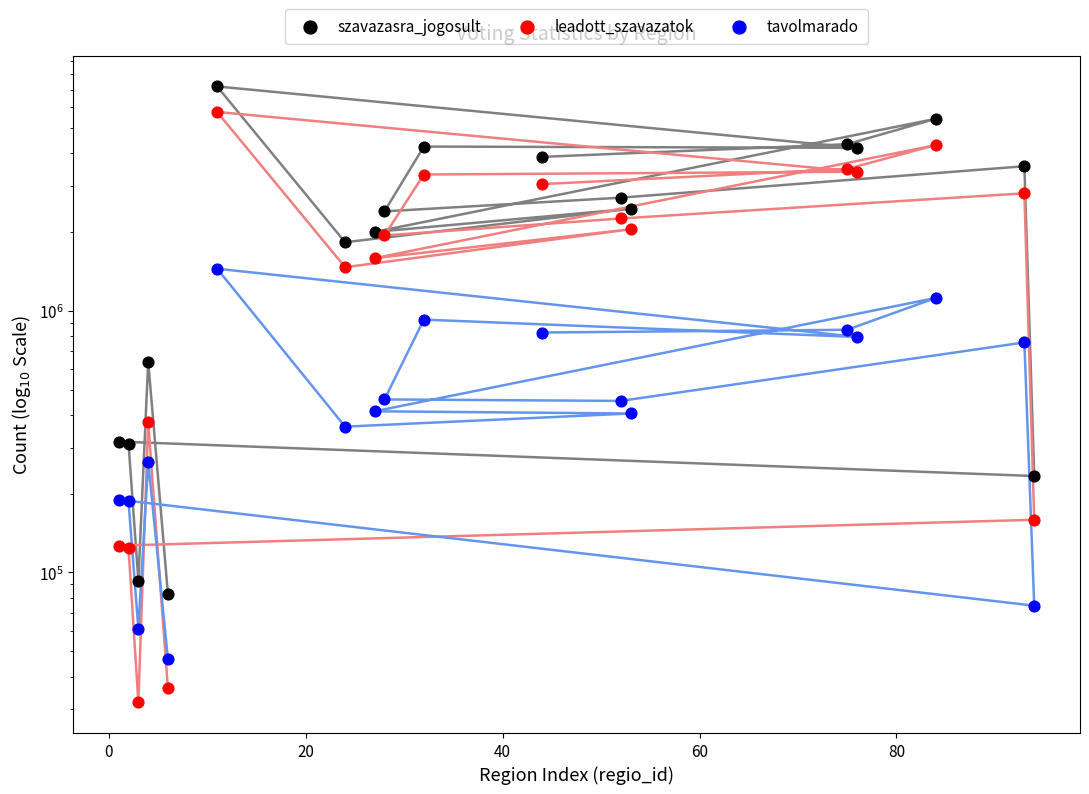

Which series contains the highest Y value?

szavazasra_jogosult